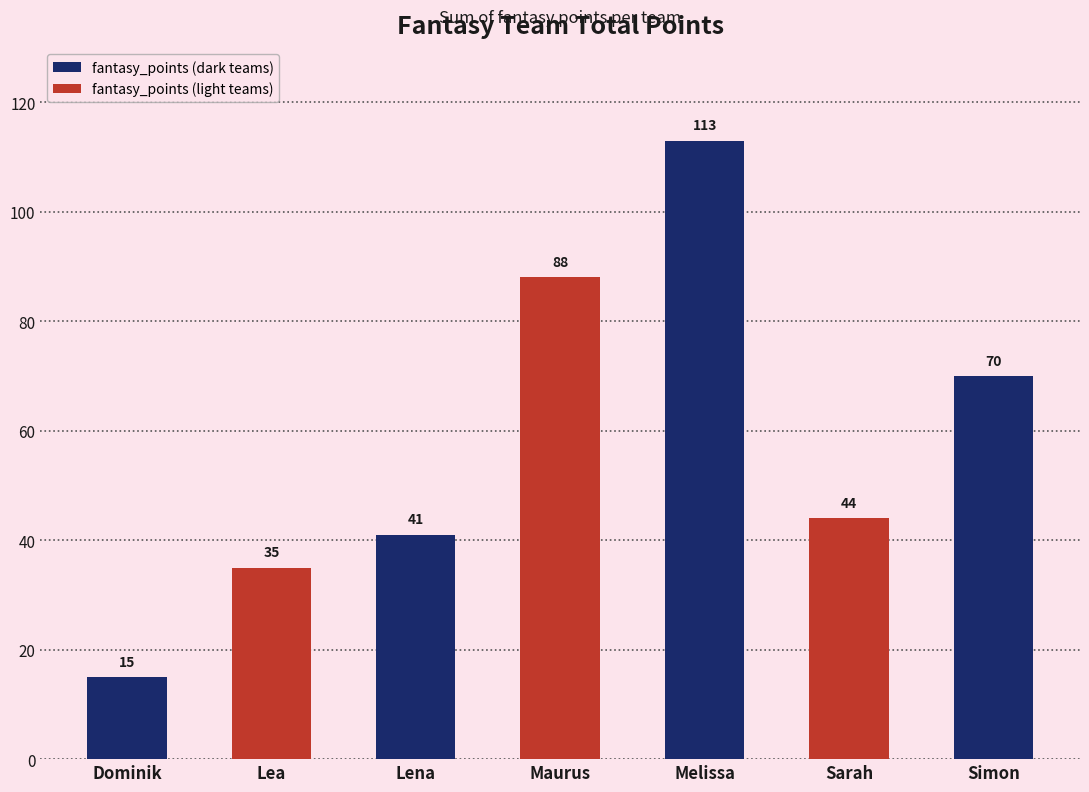

What is the difference between the values at Simon and Maurus?

18